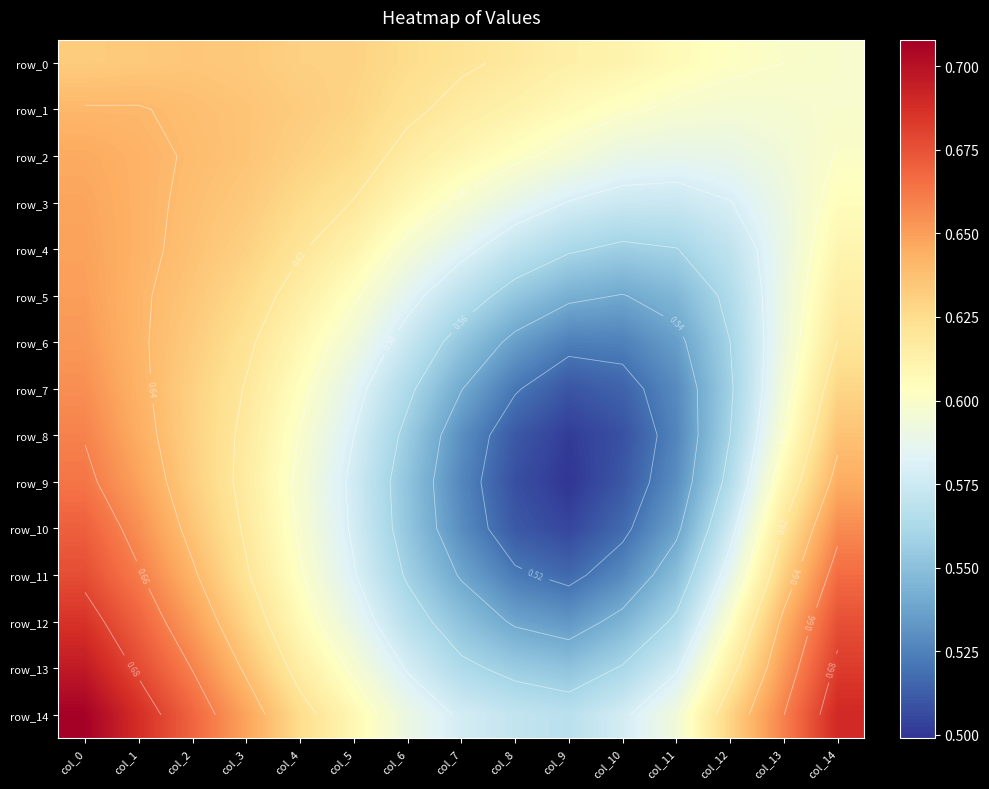

Read the row_11 value at col_4.

0.6